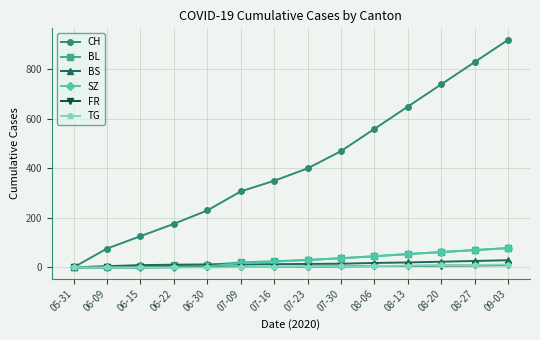

What is the maximum value for CH?

920